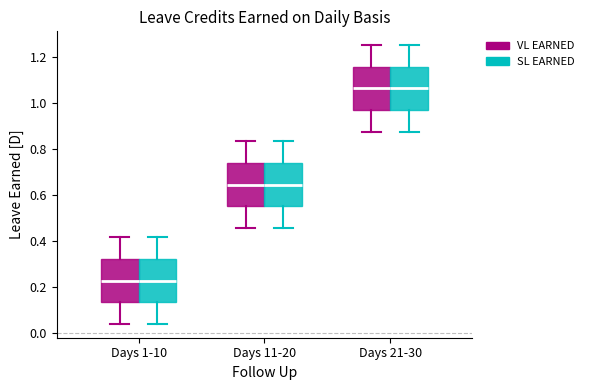

Where does the upper whisker of the box for Days 1-10 (SL EARNED) end on the y-axis? The values are not printed on the chart, so give them approximately, as read against the axis.

0.42